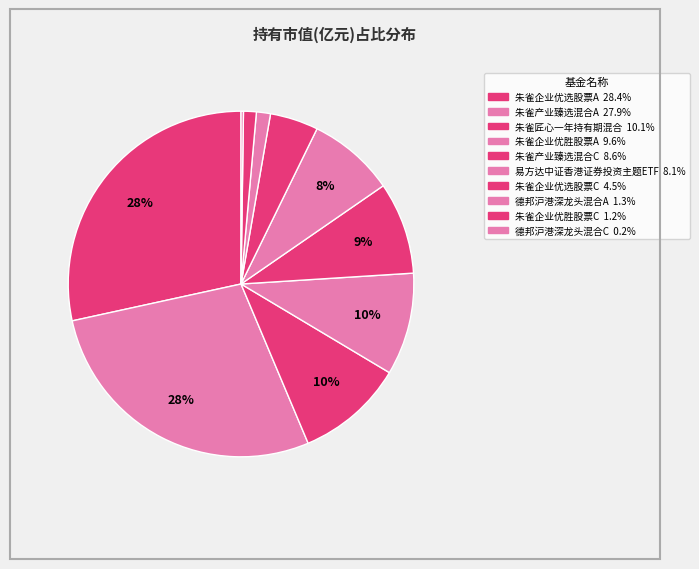

Combined, do 朱雀企业优选股票A and 朱雀产业臻选混合C account for over 50%?

No